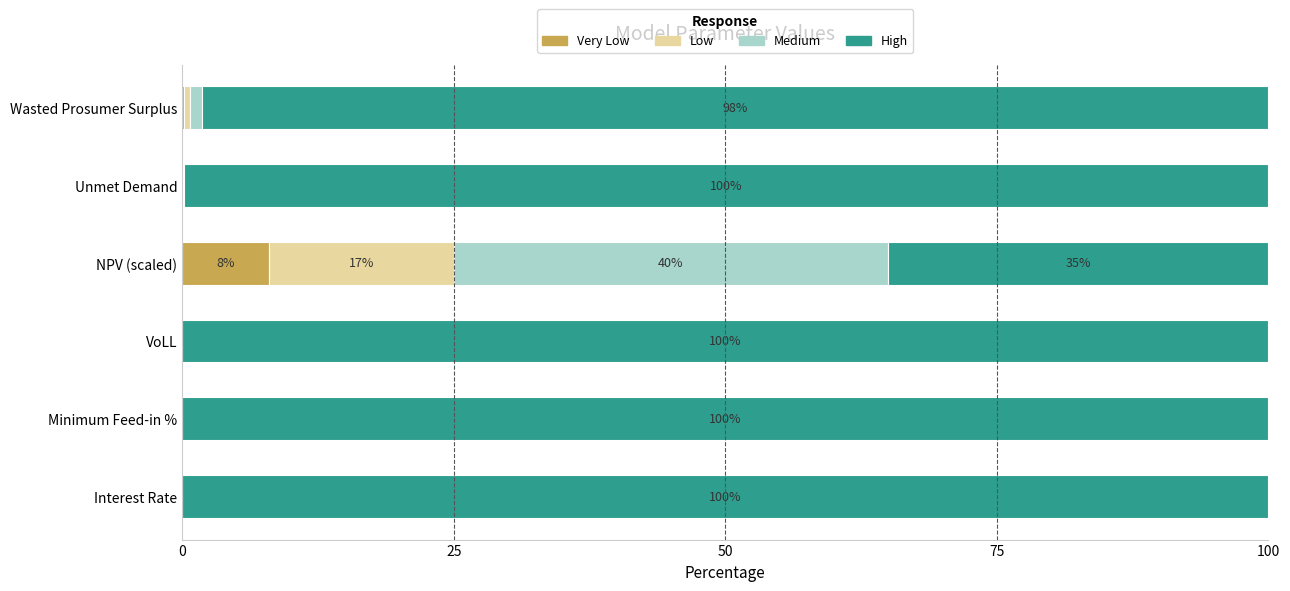

What are all the series names shown in the legend?

Very Low, Low, Medium, High